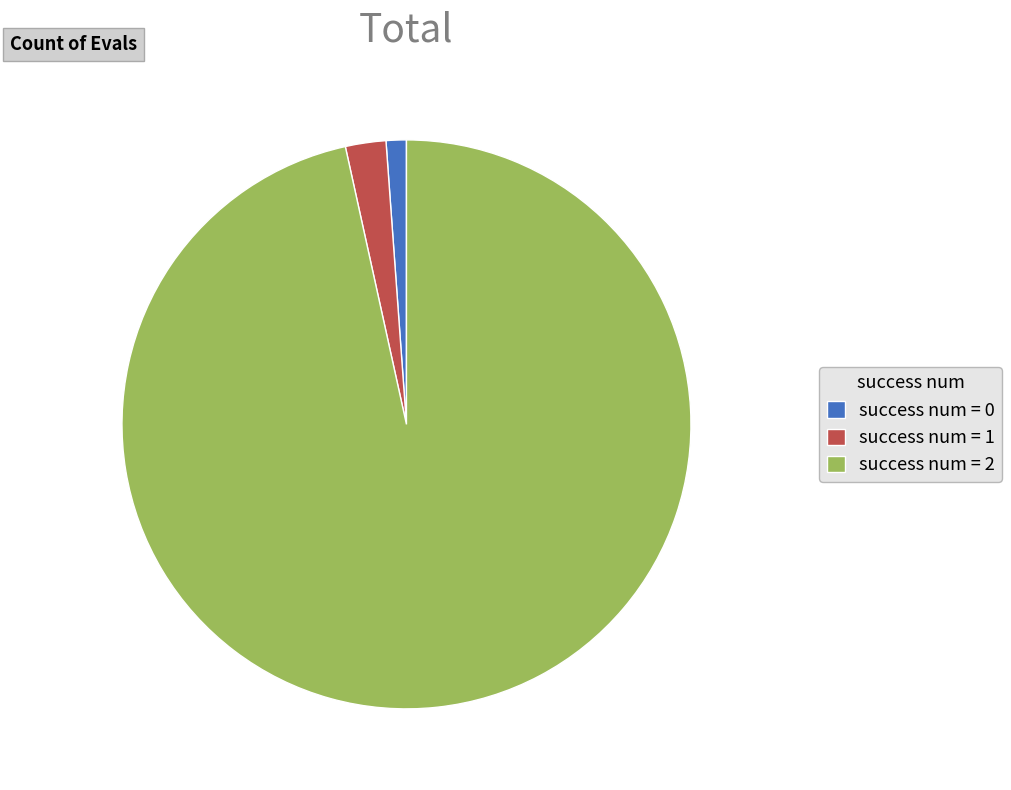

Is the sum of success num = 0 and success num = 2 greater than half?

Yes